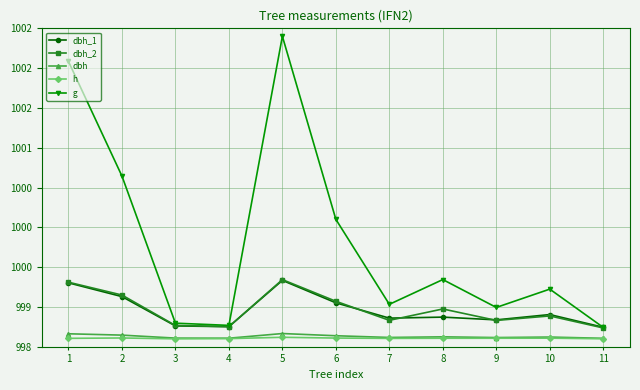

List the series in order of their peak value, lowest first.

h, dbh, dbh_1, dbh_2, g